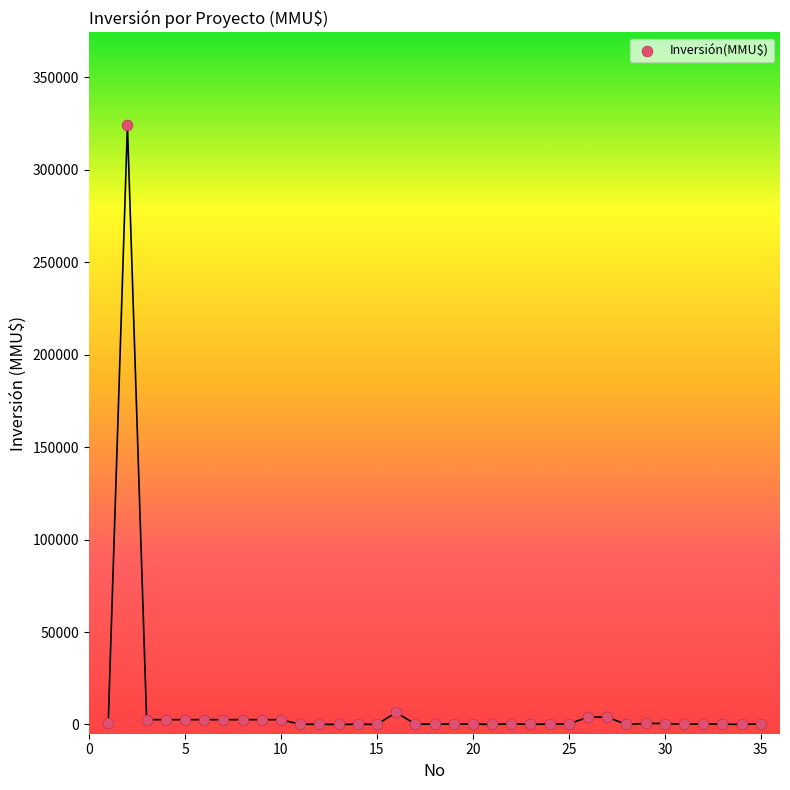

What is the range of Y values (max minus min)?

324020